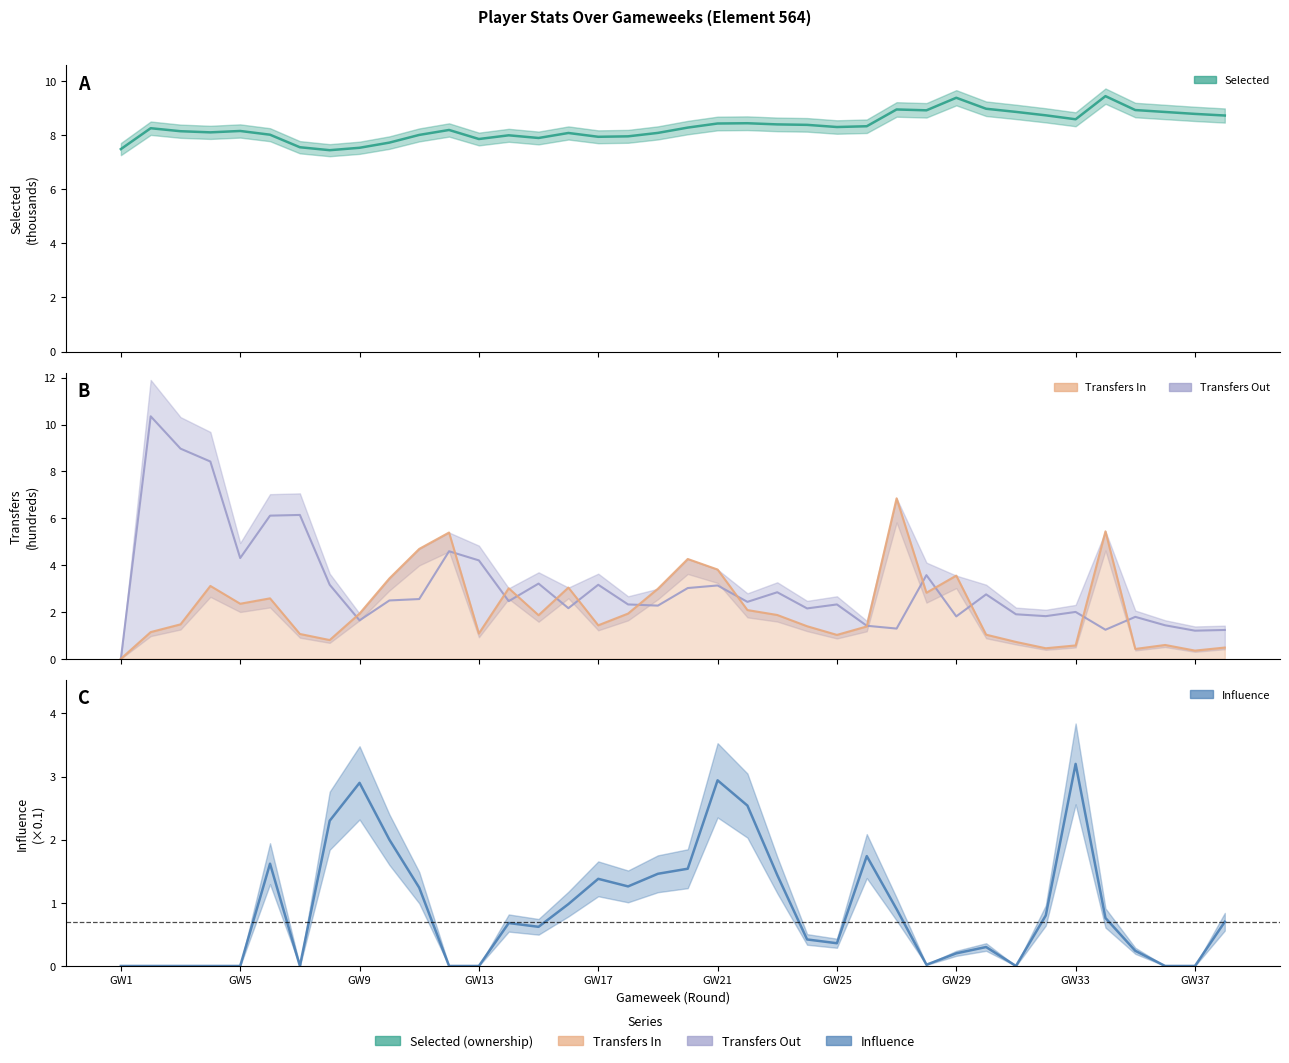

True or false: transfers_out has a value of 1.2 at 27.

False